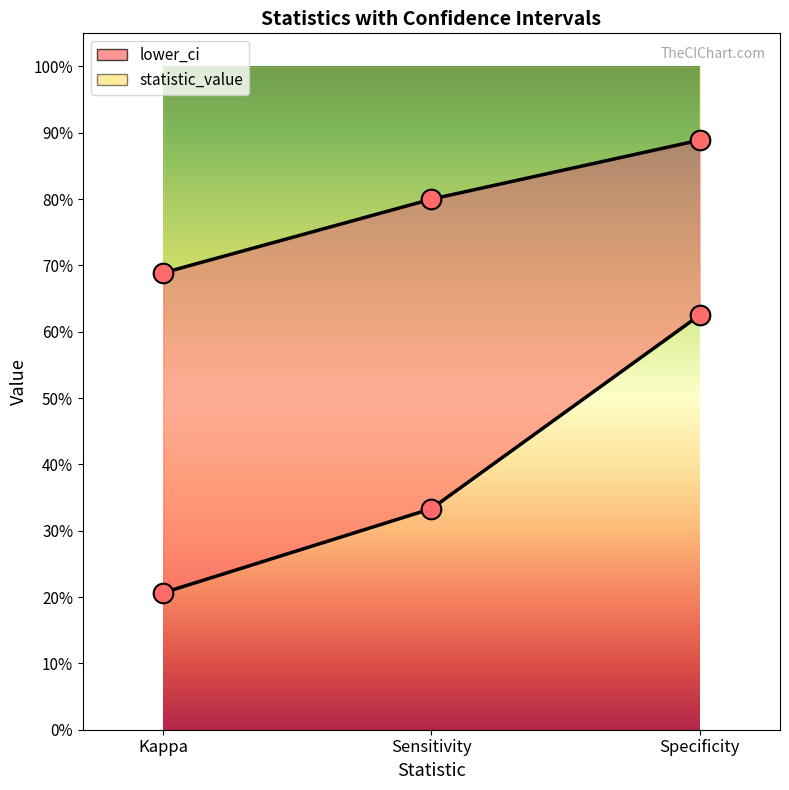

Which series has the largest total across all categories?

statistic_value